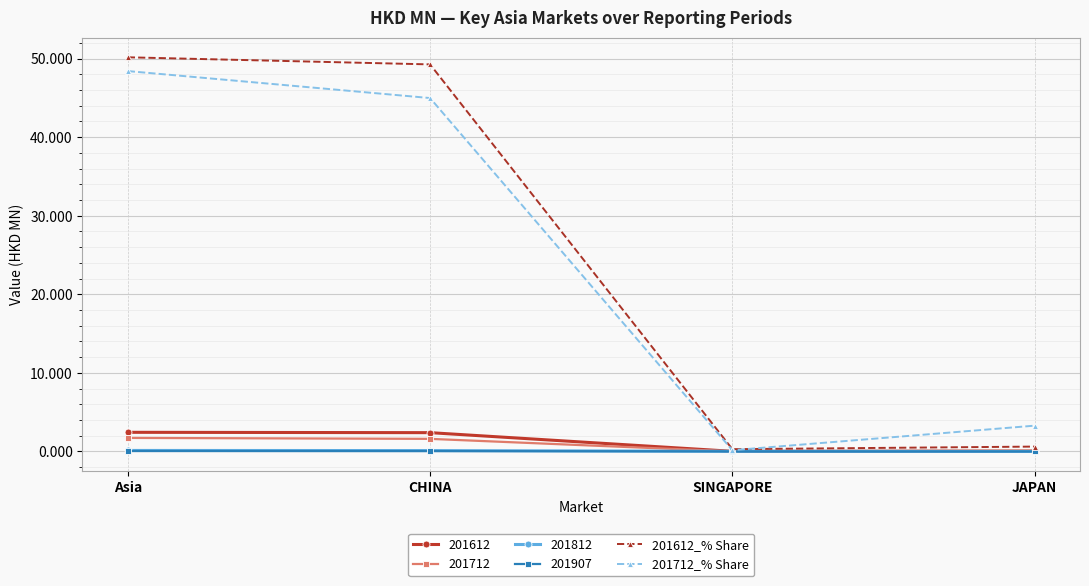

True or false: 201712_% Share and 201612_% Share intersect in this chart.

True